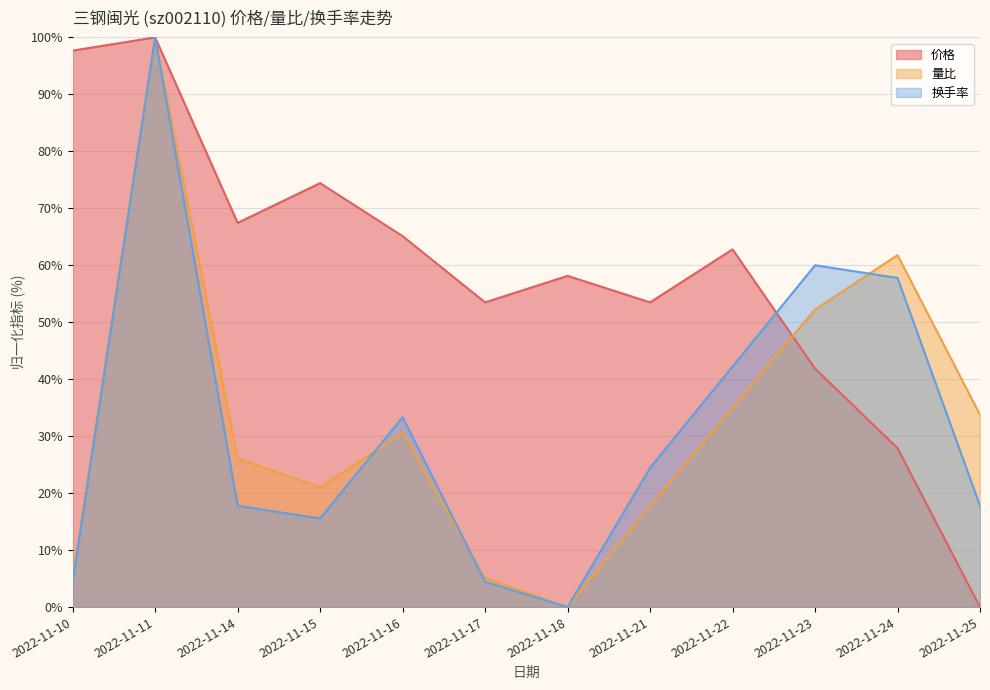

Where is the first local minimum for 换手率?

2022-11-15